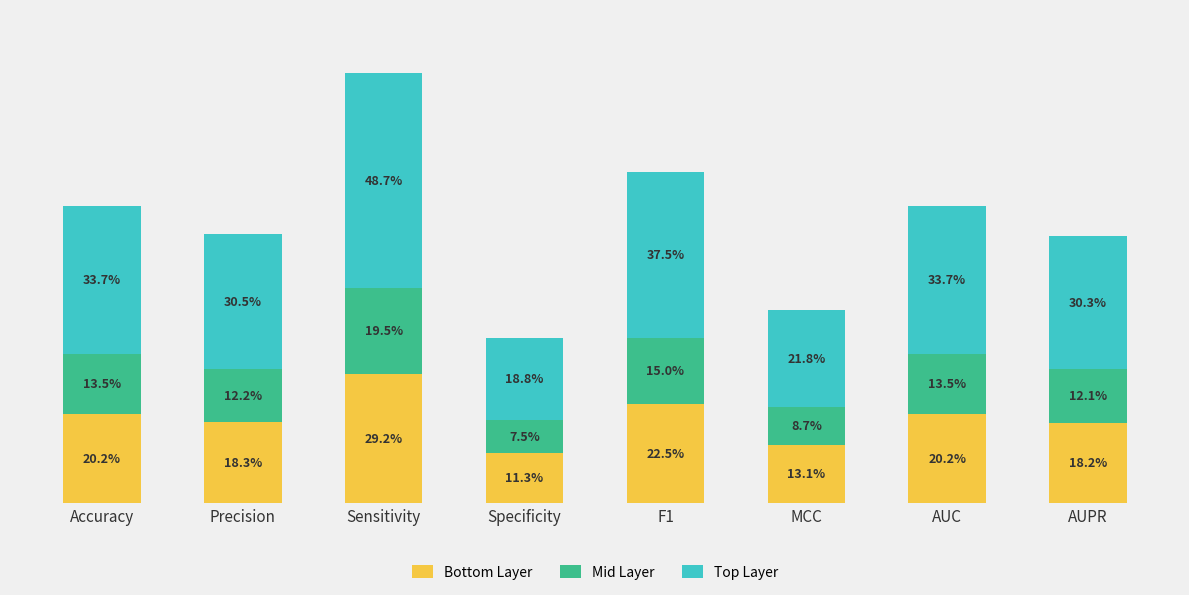

Are the bars horizontal?

No